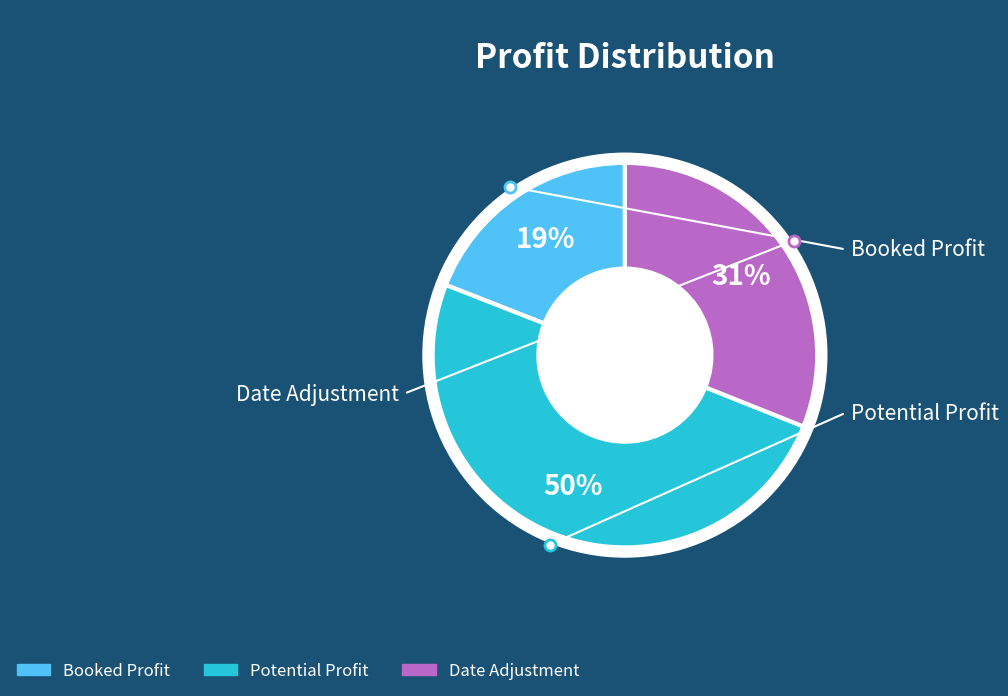

Count the number of slices in the pie.

3